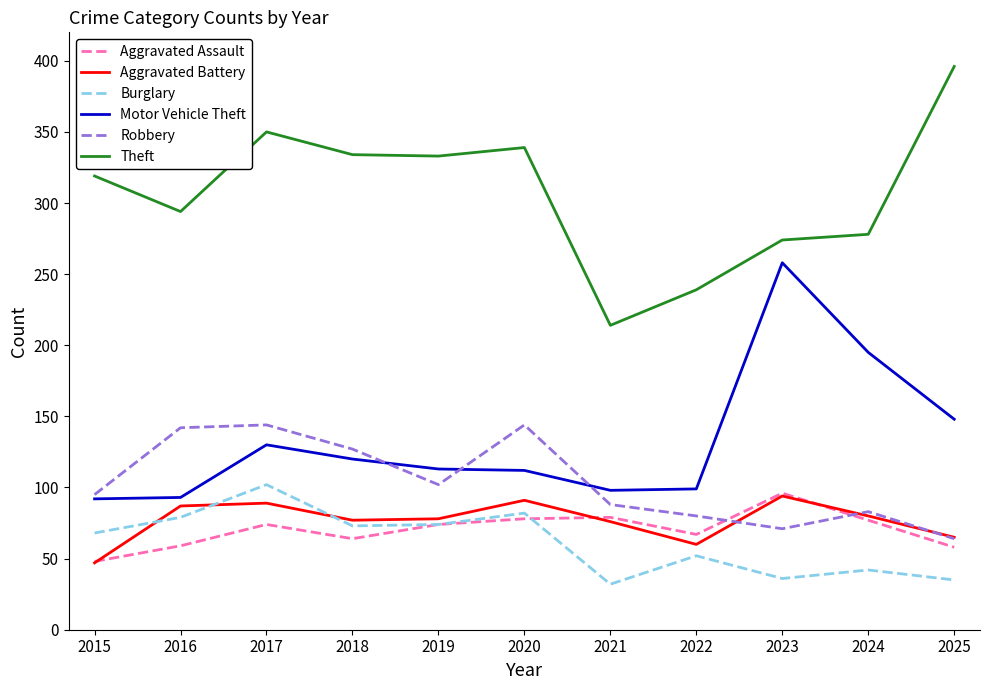

Between which two adjacent categories do Burglary and Aggravated Battery first intersect?

2015 and 2016